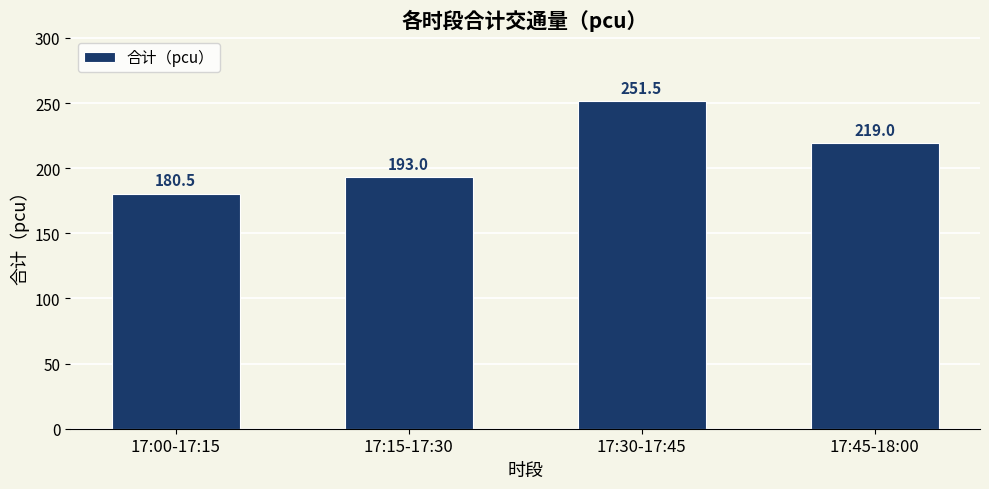

The chart shows a value of 180.5 at 17:00-17:15. True or false?

True